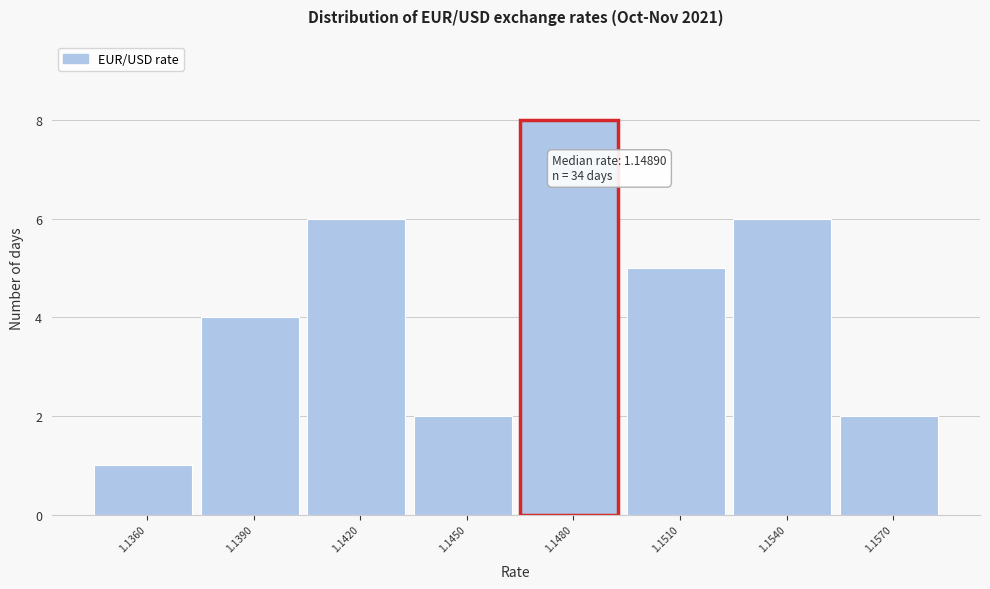

Reading right to left, list all the values displayed in this chart.

1.1570=2	1.1540=6	1.1510=5	1.1480=8	1.1450=2	1.1420=6	1.1390=4	1.1360=1